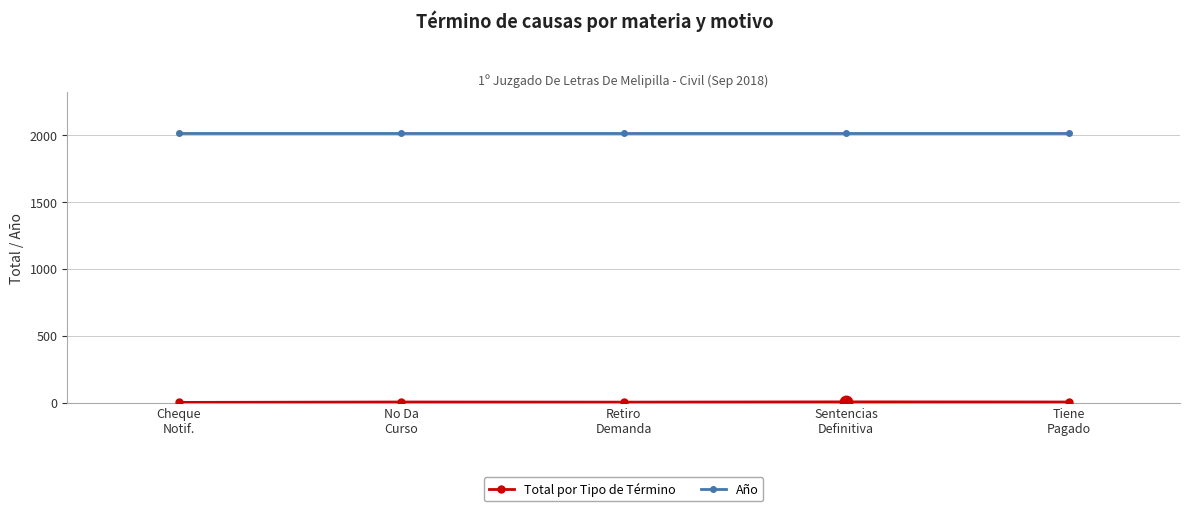

Is it true that Año equals 3334 at Retiro
Demanda?

False